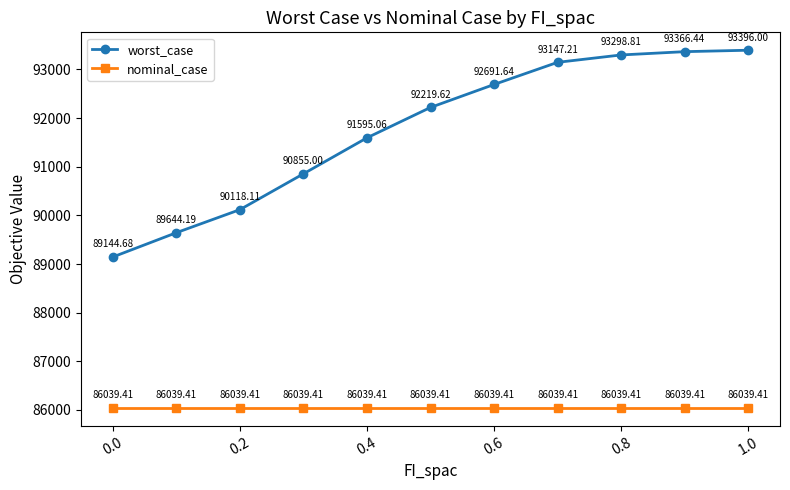

Is this an area chart (filled region under the line)?

No